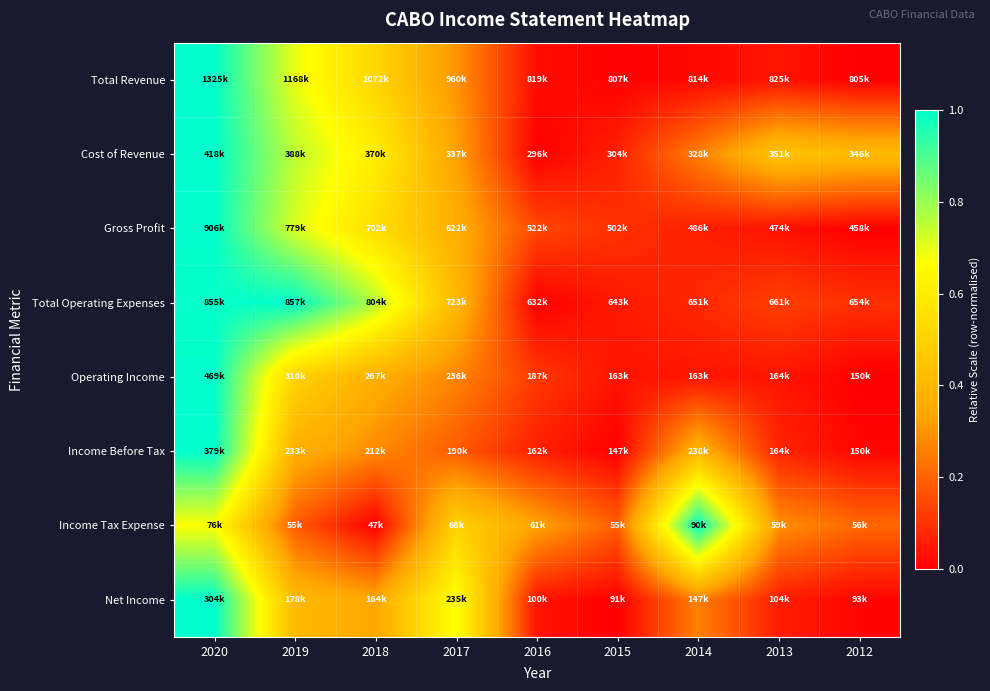

Reading right to left, what are all the values shown in this chart?

Total Revenue: 2012=0.0	2013=0.0	2014=0.0	2015=0.0	2016=0.0	2017=0.3	2018=0.5	2019=0.7	2020=1.0
Cost of Revenue: 2012=0.4	2013=0.4	2014=0.3	2015=0.1	2016=0.0	2017=0.3	2018=0.6	2019=0.8	2020=1.0
Gross Profit: 2012=0.0	2013=0.0	2014=0.1	2015=0.1	2016=0.1	2017=0.4	2018=0.5	2019=0.7	2020=1.0
Total Operating Expenses: 2012=0.1	2013=0.1	2014=0.1	2015=0.1	2016=0.0	2017=0.4	2018=0.8	2019=1.0	2020=1.0
Operating Income: 2012=0.0	2013=0.0	2014=0.0	2015=0.0	2016=0.1	2017=0.3	2018=0.4	2019=0.5	2020=1.0
Income Before Tax: 2012=0.0	2013=0.1	2014=0.4	2015=0.0	2016=0.1	2017=0.2	2018=0.3	2019=0.4	2020=1.0
Income Tax Expense: 2012=0.2	2013=0.3	2014=1.0	2015=0.2	2016=0.3	2017=0.5	2018=0.0	2019=0.2	2020=0.7
Net Income: 2012=0.0	2013=0.1	2014=0.3	2015=0.0	2016=0.0	2017=0.7	2018=0.3	2019=0.4	2020=1.0